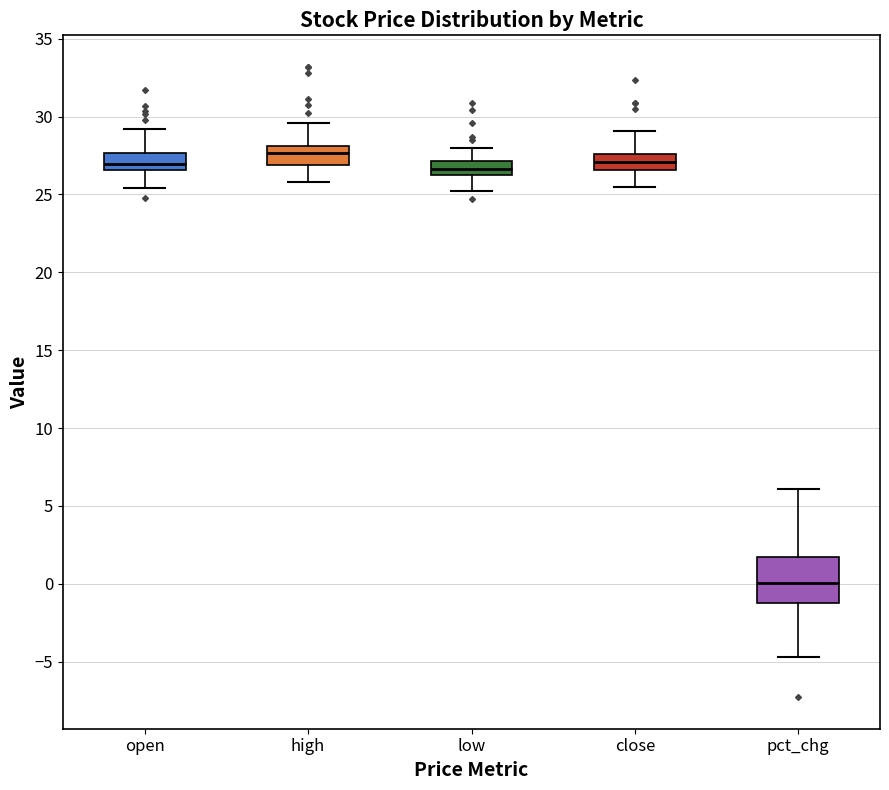

Comparing the boxes themselves (not the whiskers), which one is the tallest?

pct_chg